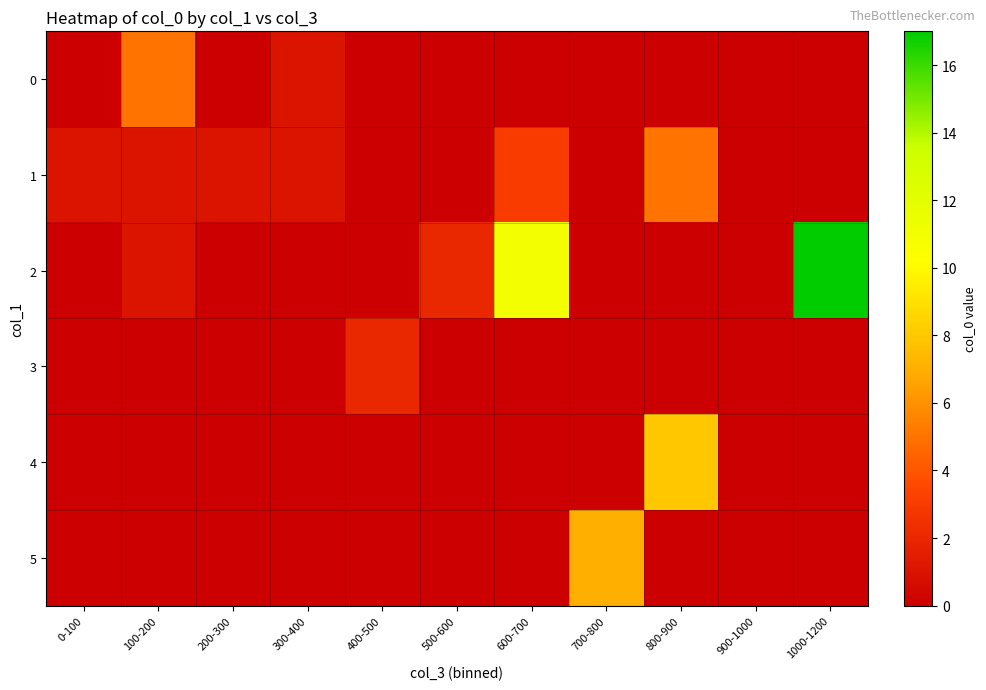

What is the total value across all series at 500-600?

2